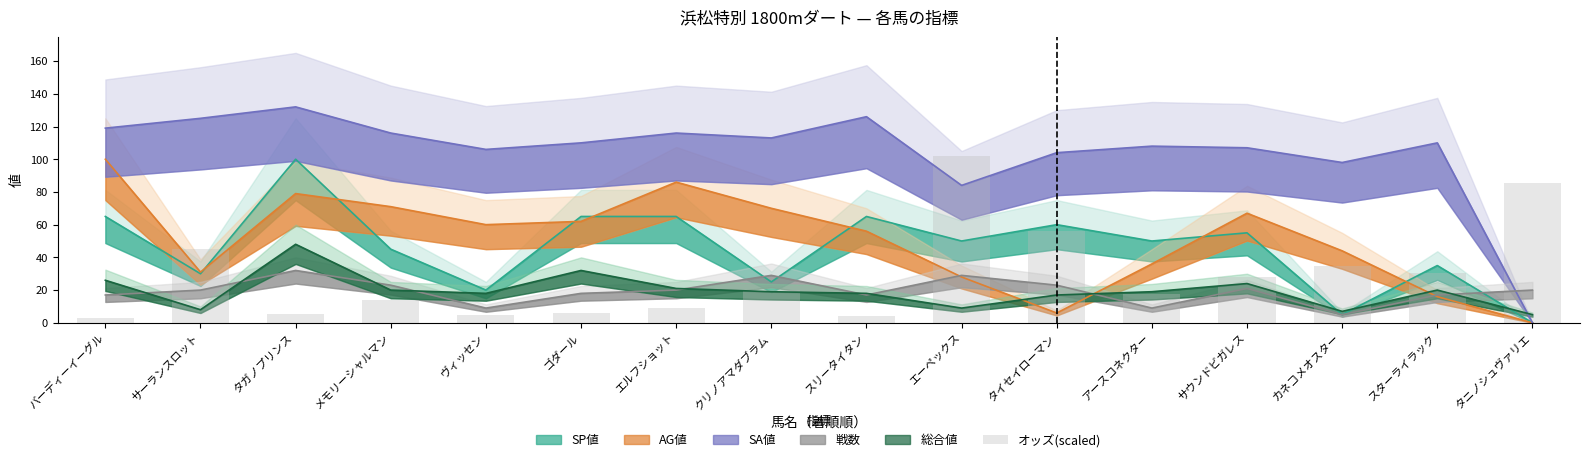

What is the difference between the second highest and minimum values?

82.5